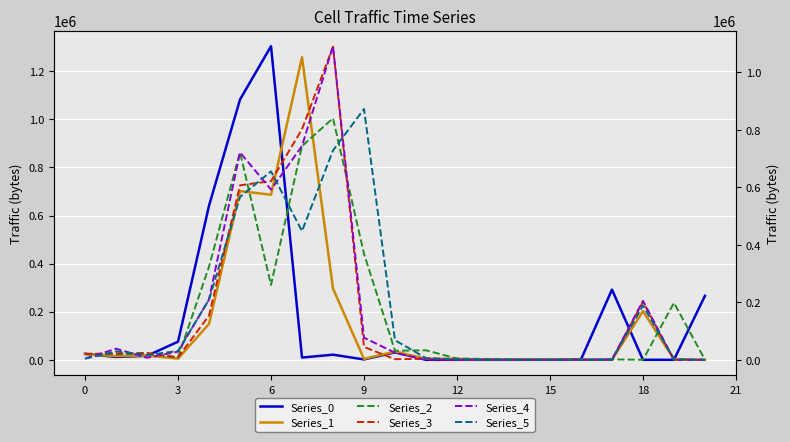

What is the total value across all series at 19?

202840